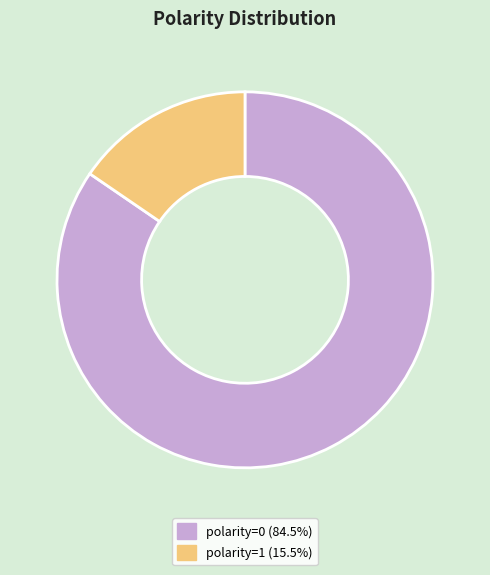

True or false: polarity=1 accounts for 99% of the total.

False